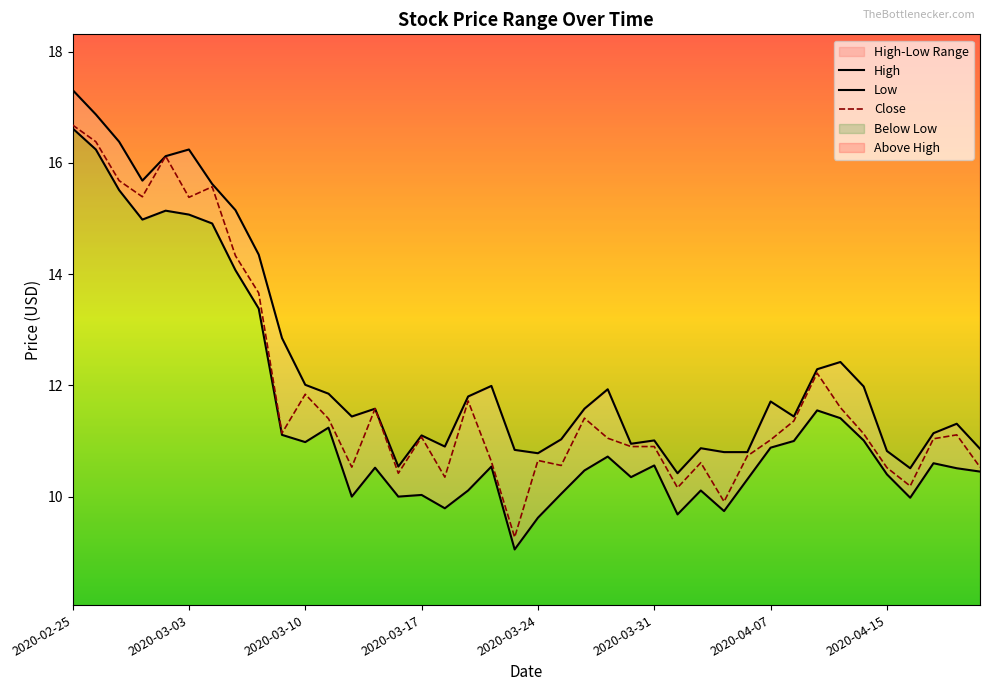

How many values in the Close series exceed 11?

24